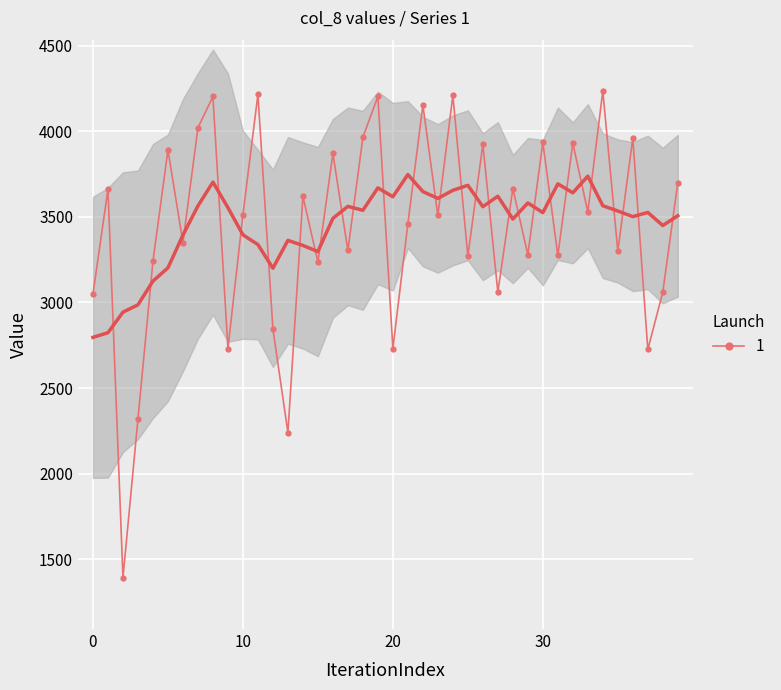

True or false: 1 has more than 0 points higher than both neighbors.

True